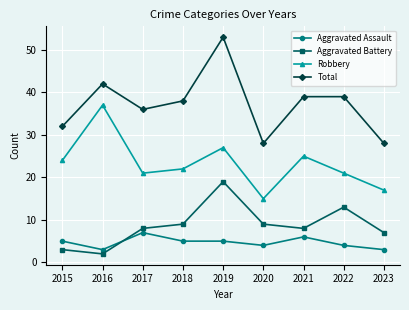

True or false: Aggravated Battery and Aggravated Assault cross at least once.

True